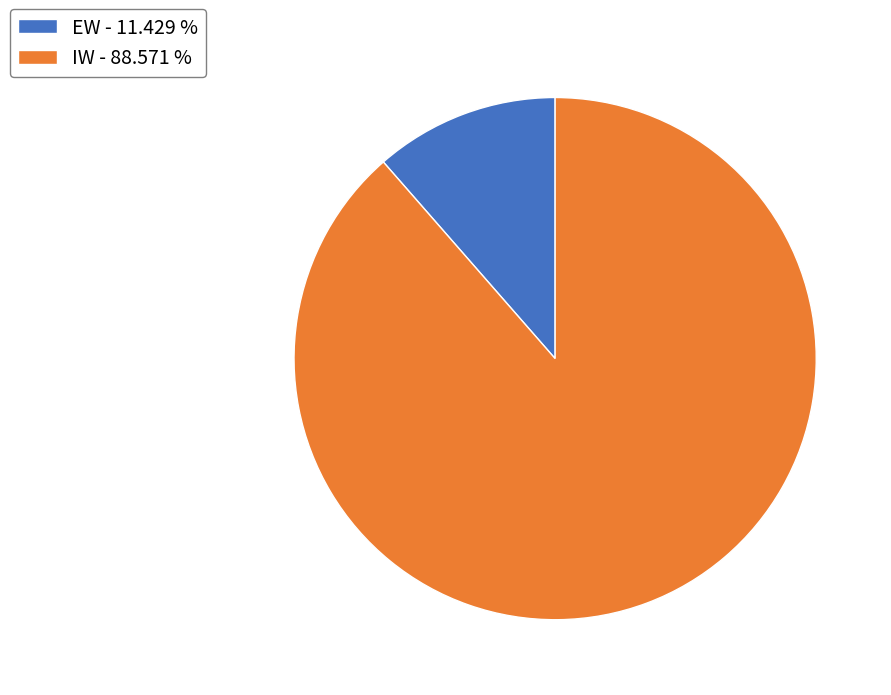

Does EW account for over 50% of the chart?

No